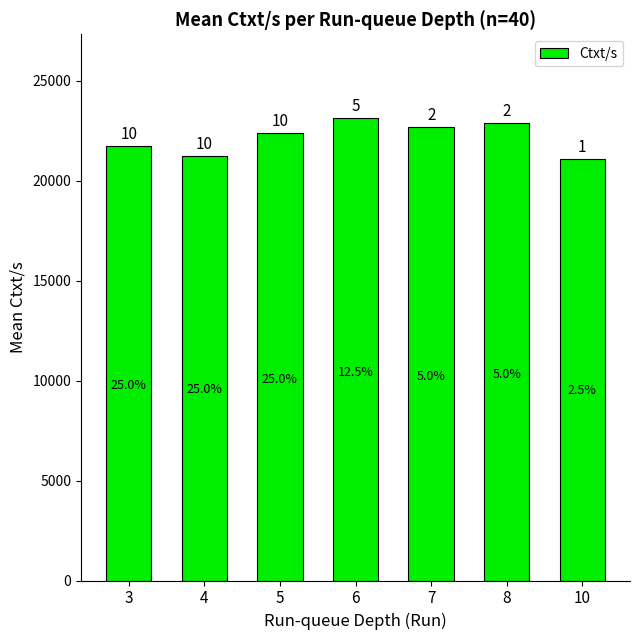

Between 5 and 7, which is larger?

7